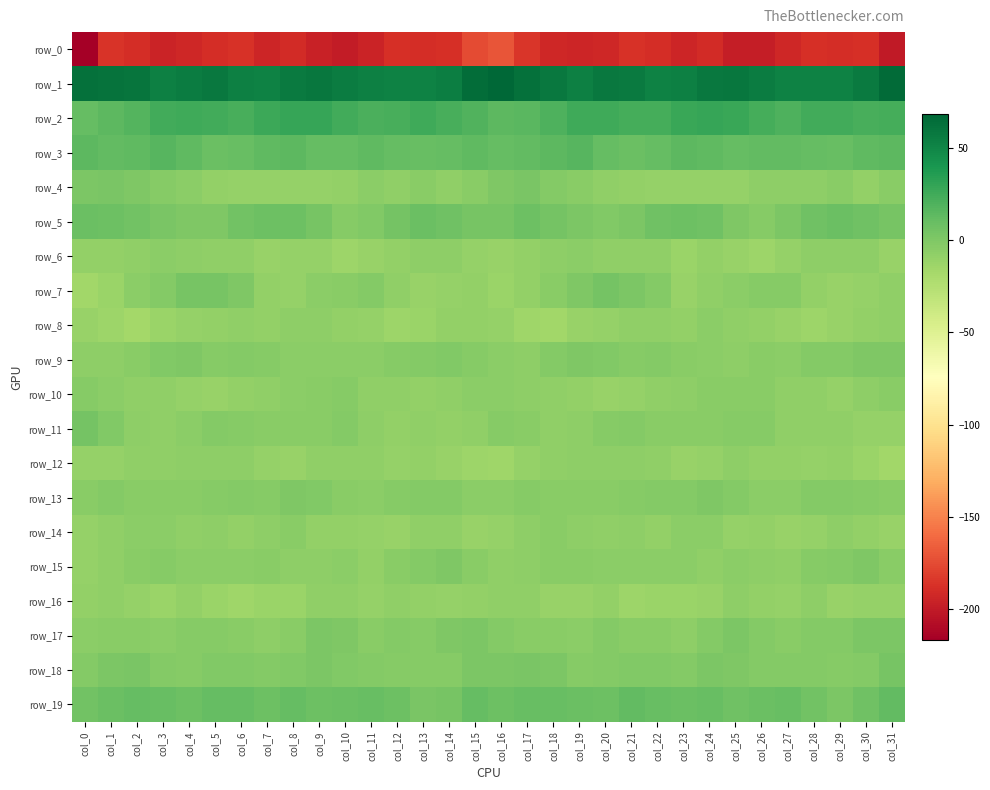

Rank the series at col_6 from lowest to highest value.

row_0, row_16, row_4, row_10, row_14, row_8, row_6, row_12, row_15, row_17, row_11, row_9, row_13, row_18, row_7, row_5, row_3, row_19, row_2, row_1